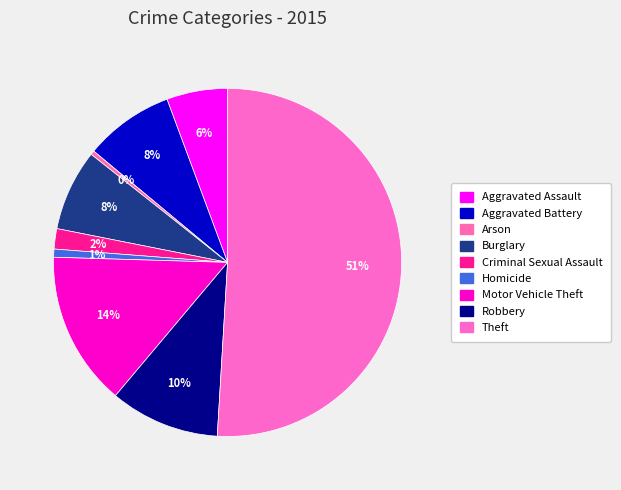

Approximately how many times larger is the value at Aggravated Assault compared to Homicide?

7.5